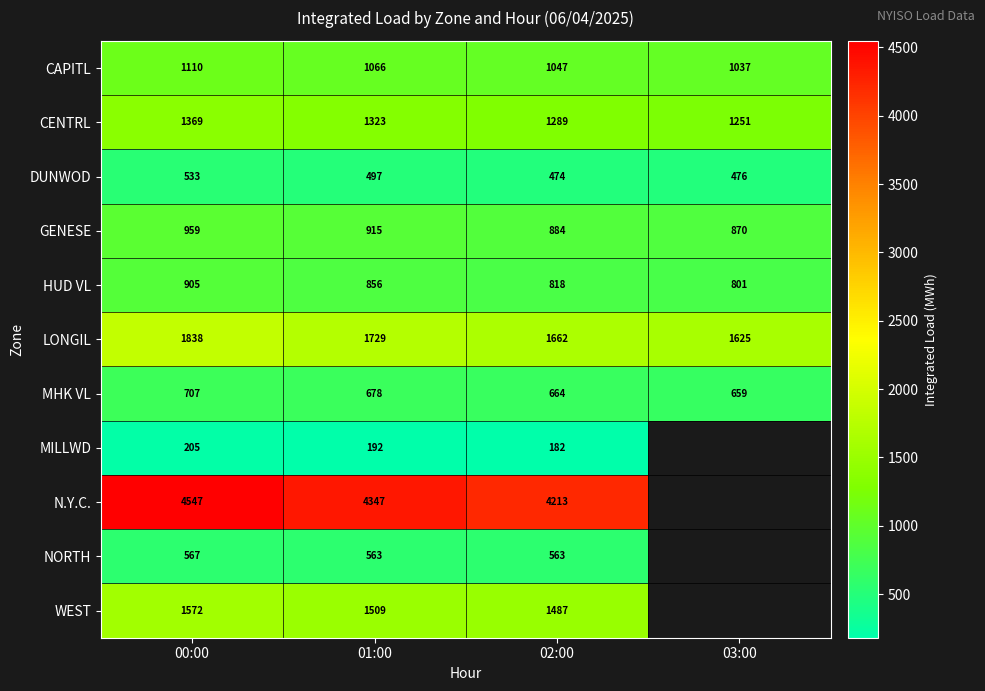

At 00:00, list the series in order from largest to smallest.

N.Y.C., LONGIL, WEST, CENTRL, CAPITL, GENESE, HUD VL, MHK VL, NORTH, DUNWOD, MILLWD